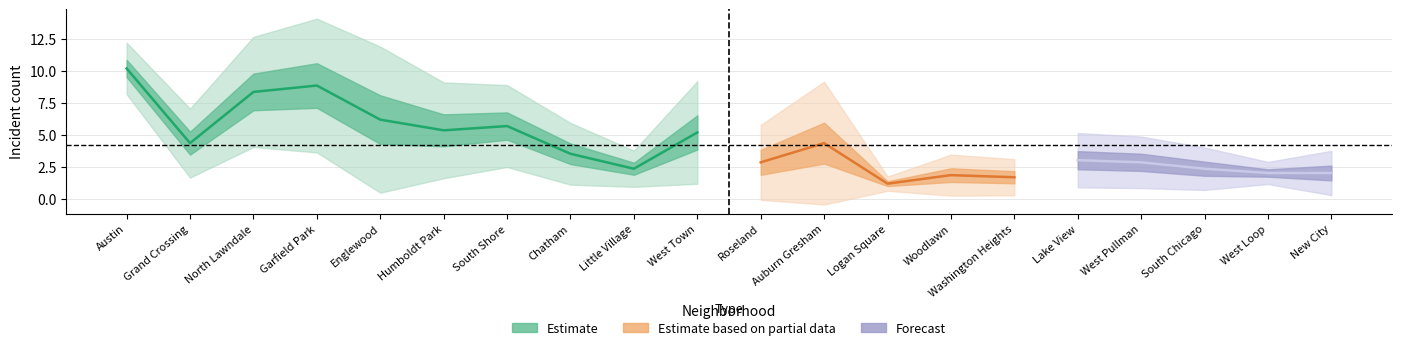

What is the label of the 19th point from the right?

Grand Crossing